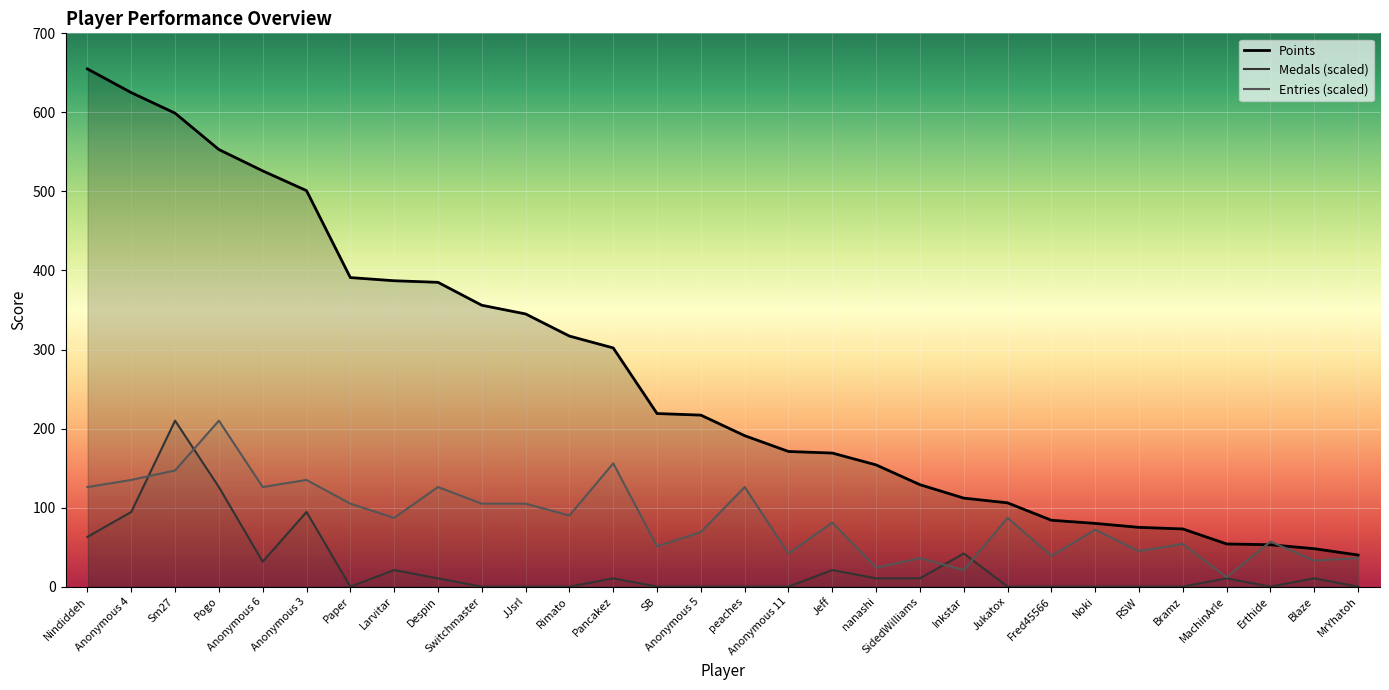

How many data points in Entries are less than 87?

15